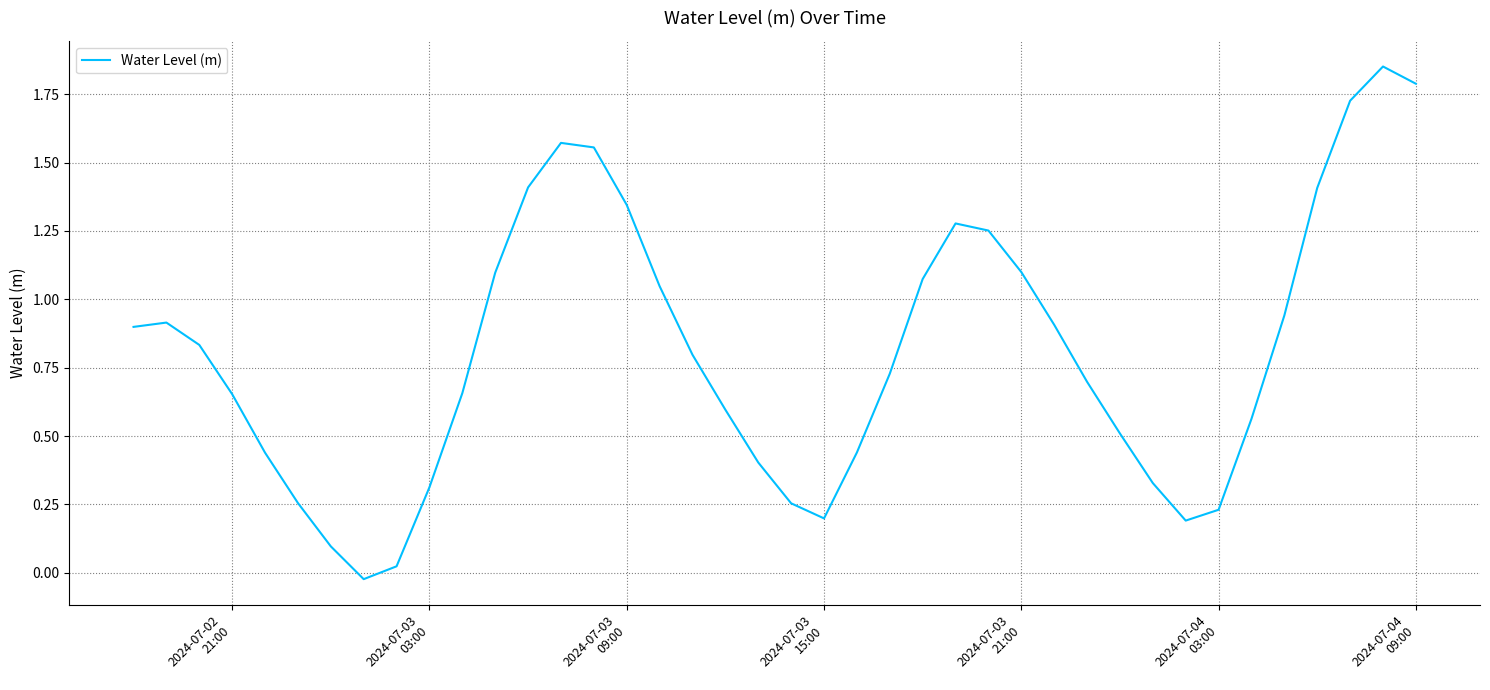

Does the chart display data point markers on the line(s)?

No